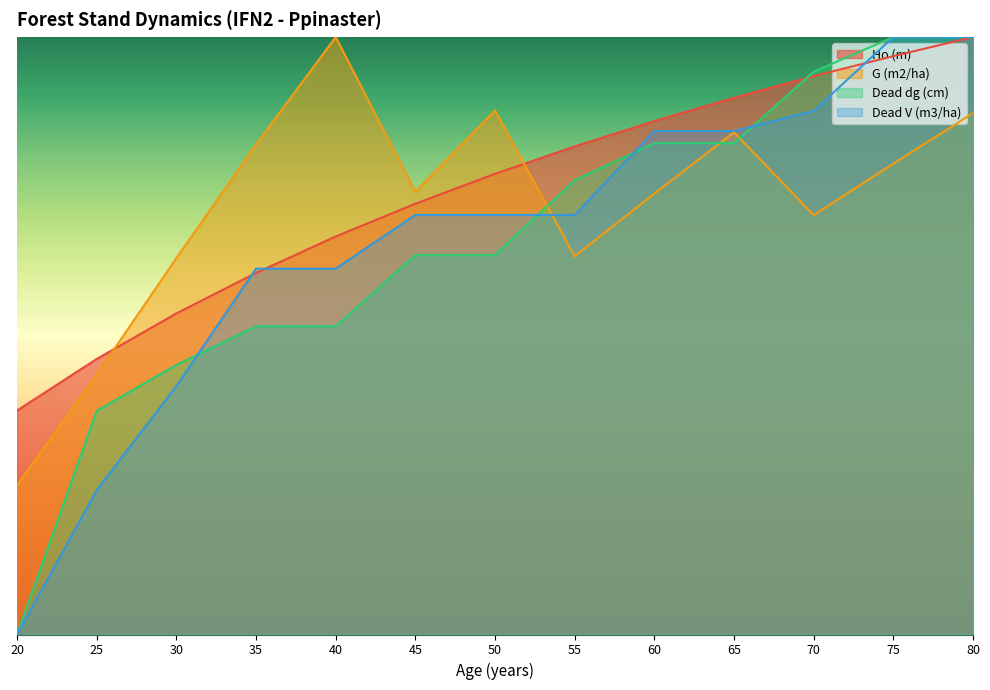

What is the value of the Ho (m) point at the 13th from the left?

30.0